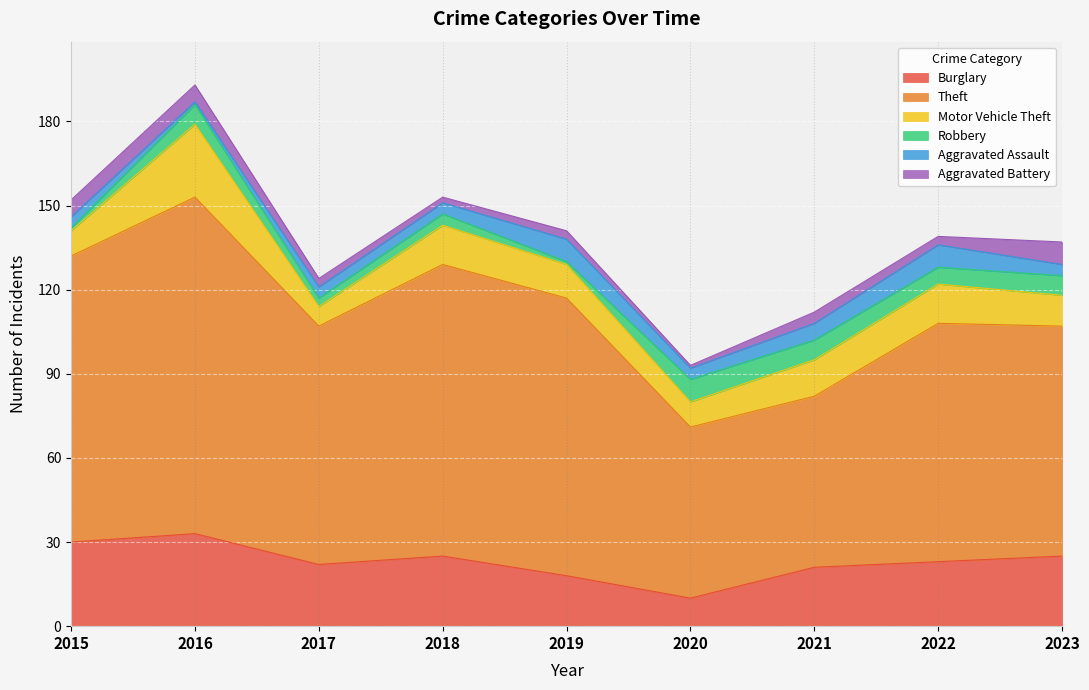

How many values in the Motor Vehicle Theft series exceed 12?

4